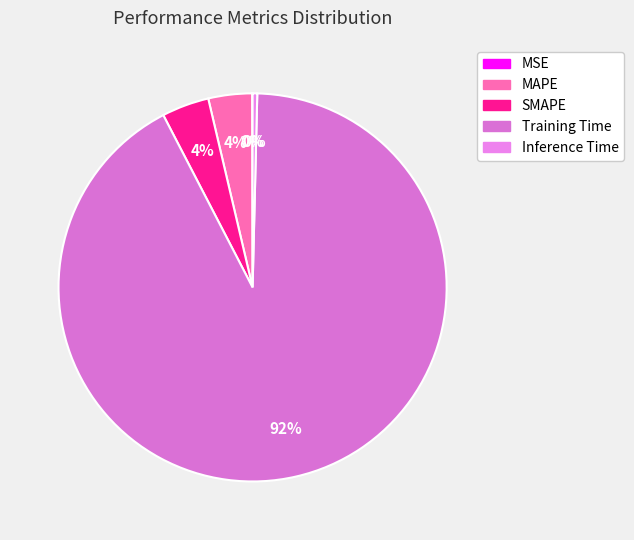

To the nearest percent, what is the difference between the largest and smallest slice percentages?

92%